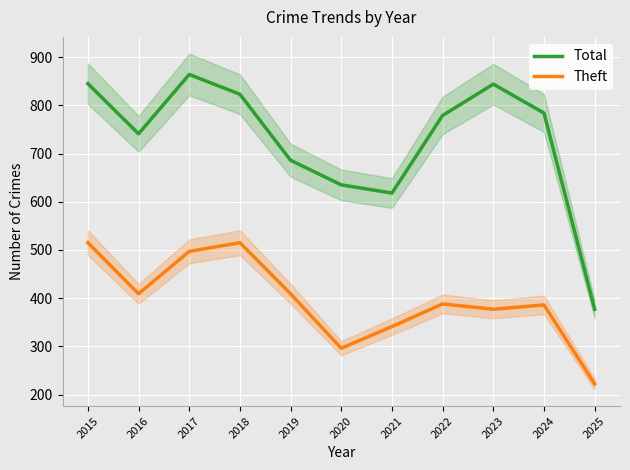

At which category does Theft reach its first local valley?

2016